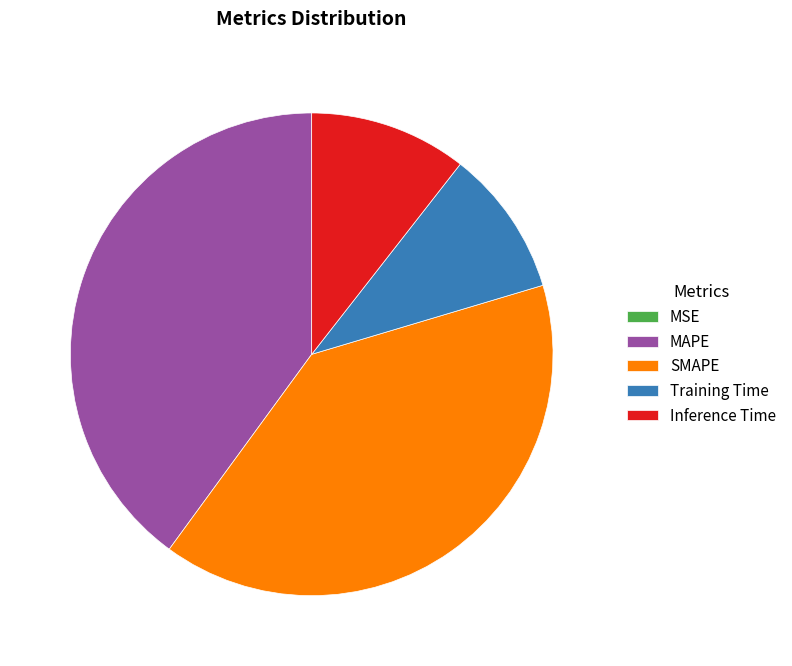

Does SMAPE account for over 50% of the chart?

No